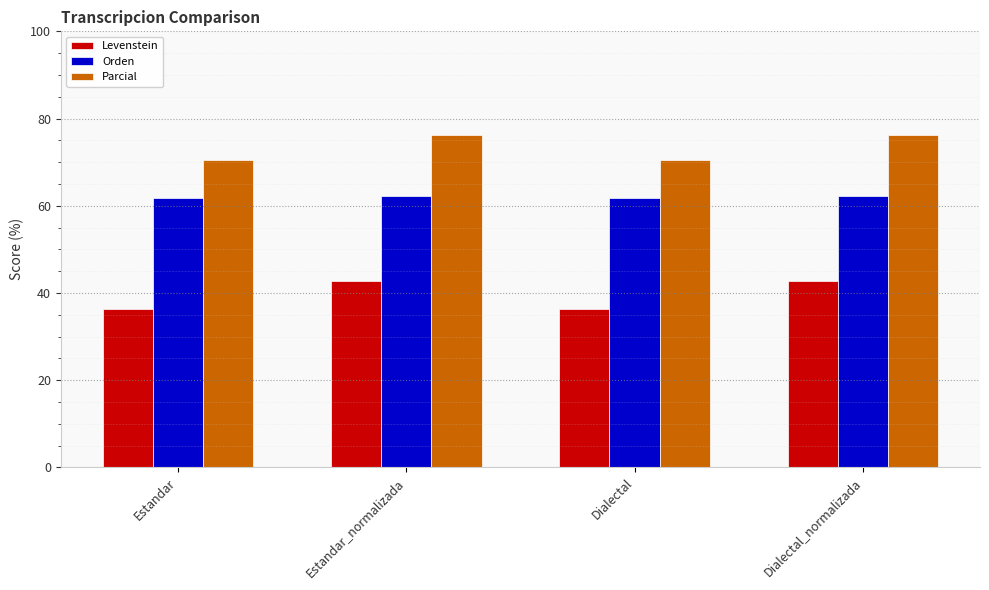

Reading left to right, extract all data points from this chart.

Levenstein: Estandar=36.3	Estandar_normalizada=42.7	Dialectal=36.3	Dialectal_normalizada=42.7
Orden: Estandar=61.7	Estandar_normalizada=62.3	Dialectal=61.7	Dialectal_normalizada=62.3
Parcial: Estandar=70.5	Estandar_normalizada=76.2	Dialectal=70.5	Dialectal_normalizada=76.2